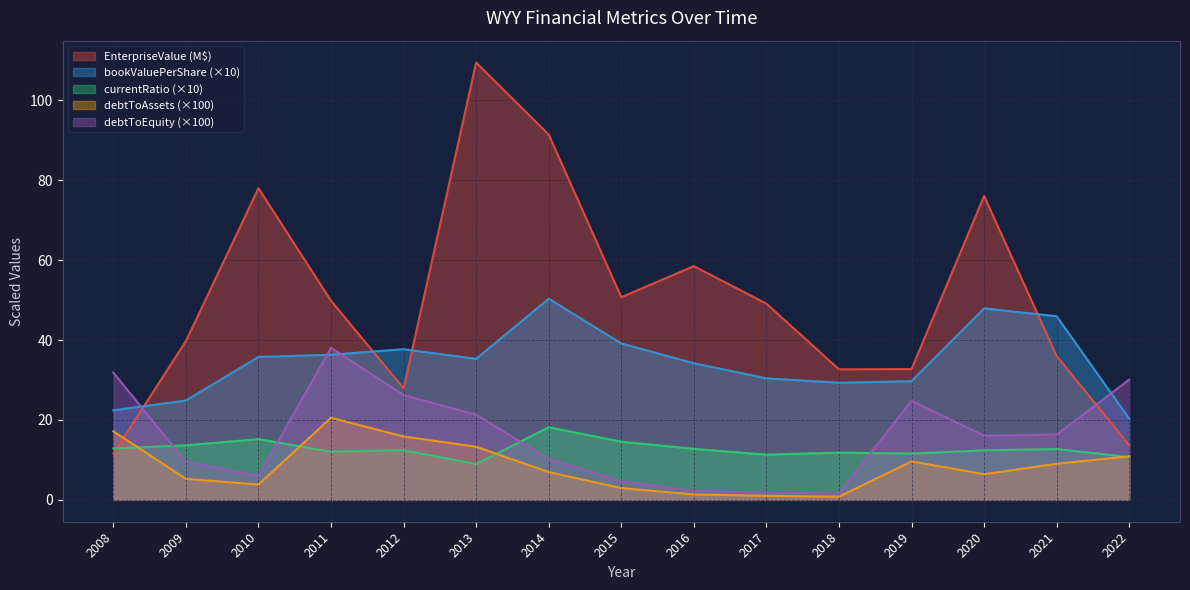

What is the difference between the second highest and second lowest values in the EnterpriseValue series?

77.7